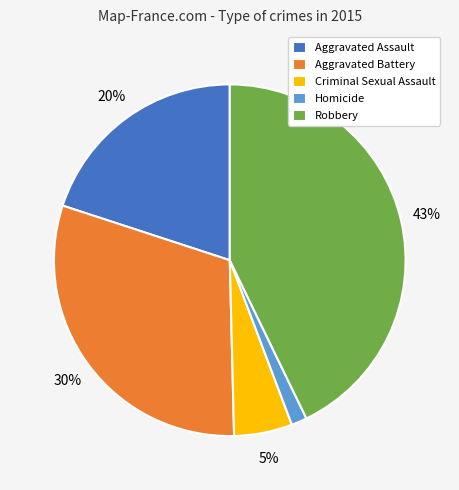

Combined, do Aggravated Battery and Homicide account for over 50%?

No